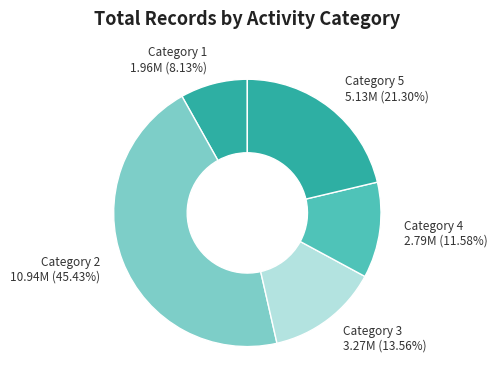

Which has a higher value, Category 2 10.94M (45.43%) or Category 5 5.13M (21.30%)?

Category 2 10.94M (45.43%)